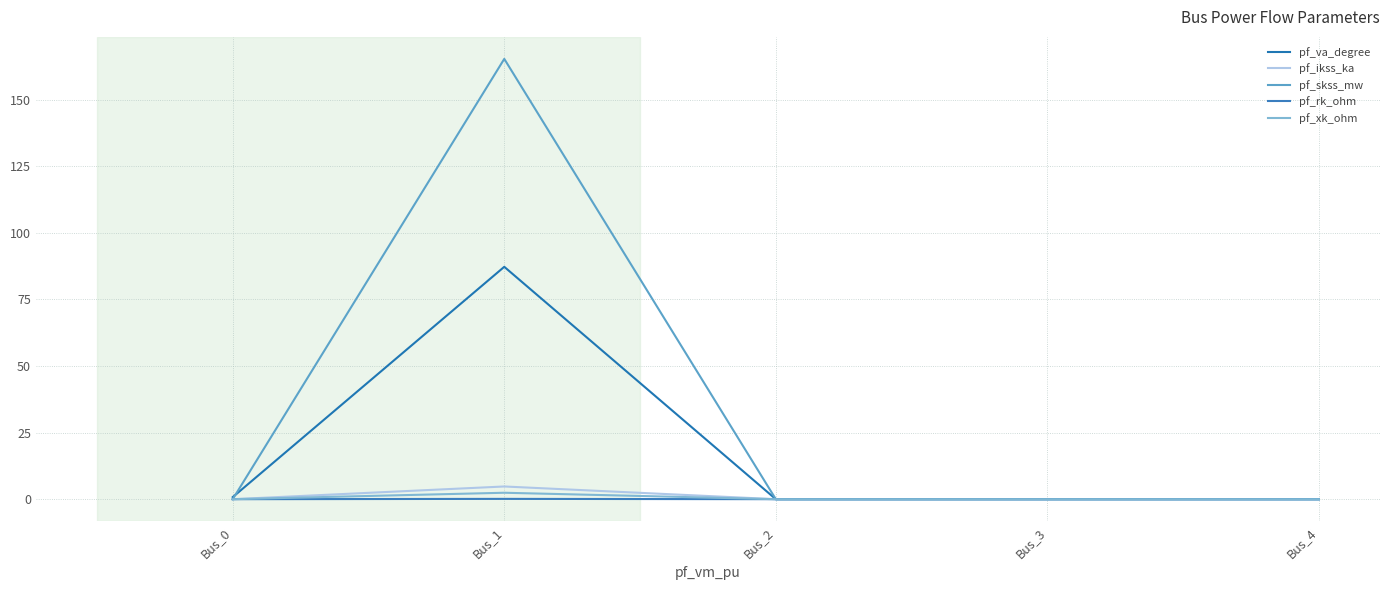

The pf_ikss_ka series shows 0.0 at Bus_3. True or false?

True